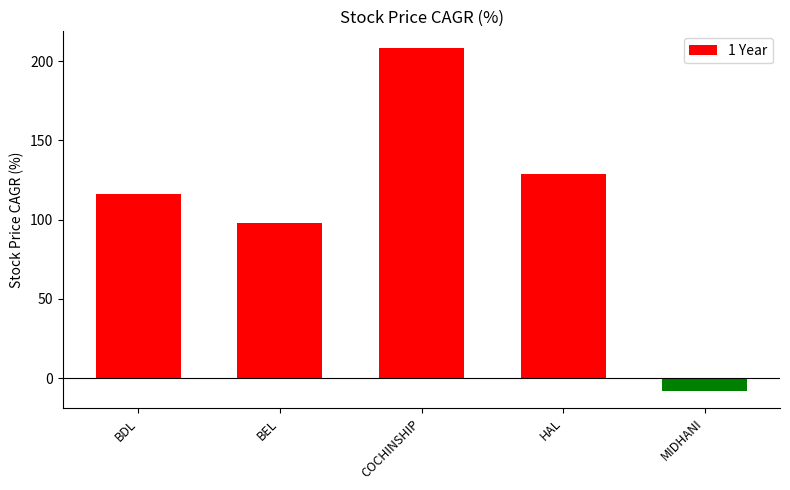

What is the average value?

109